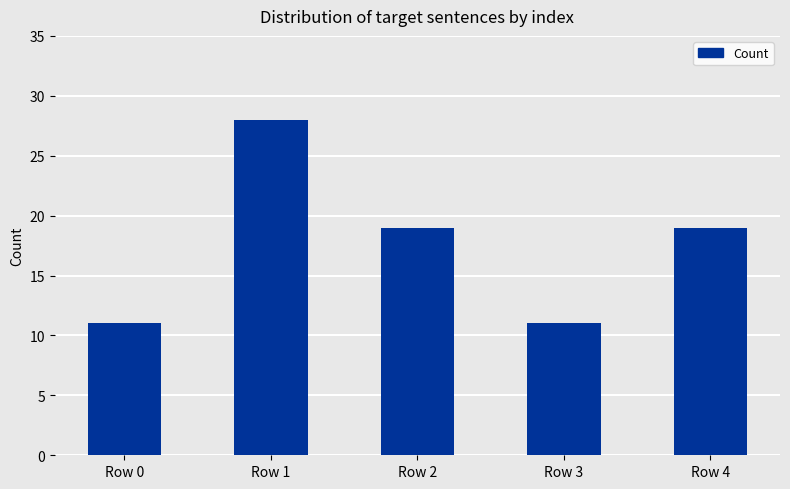

Reading left to right, extract all data points from this chart.

Row 0=11	Row 1=28	Row 2=19	Row 3=11	Row 4=19